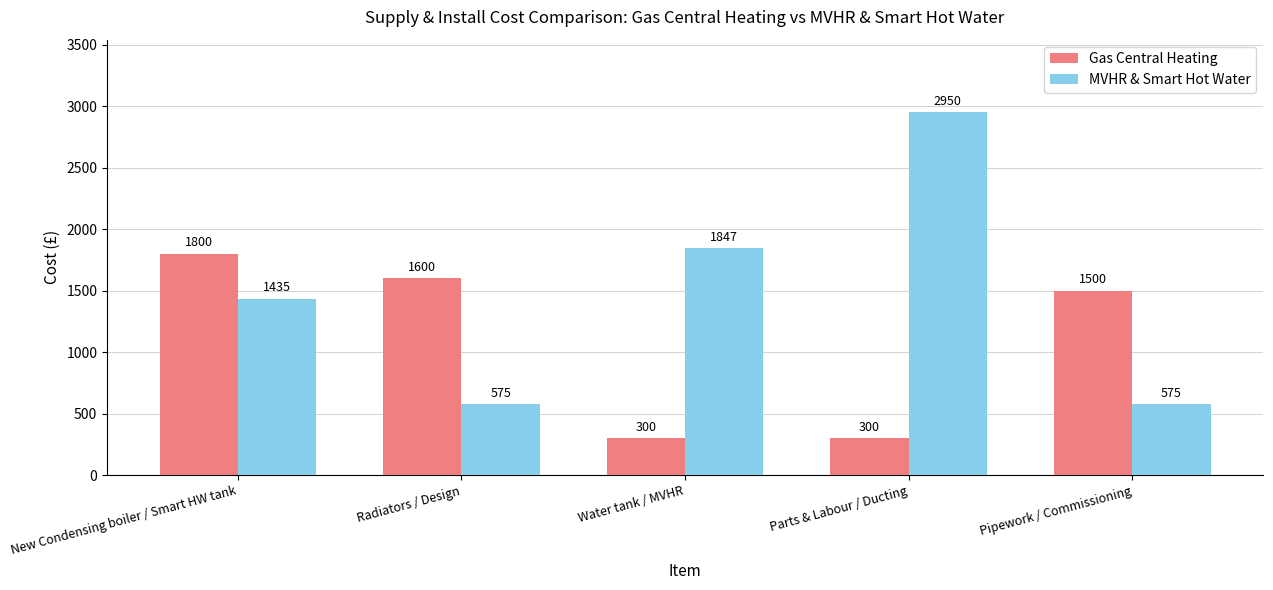

What is the label of the 5th bar from the left?

Pipework / Commissioning